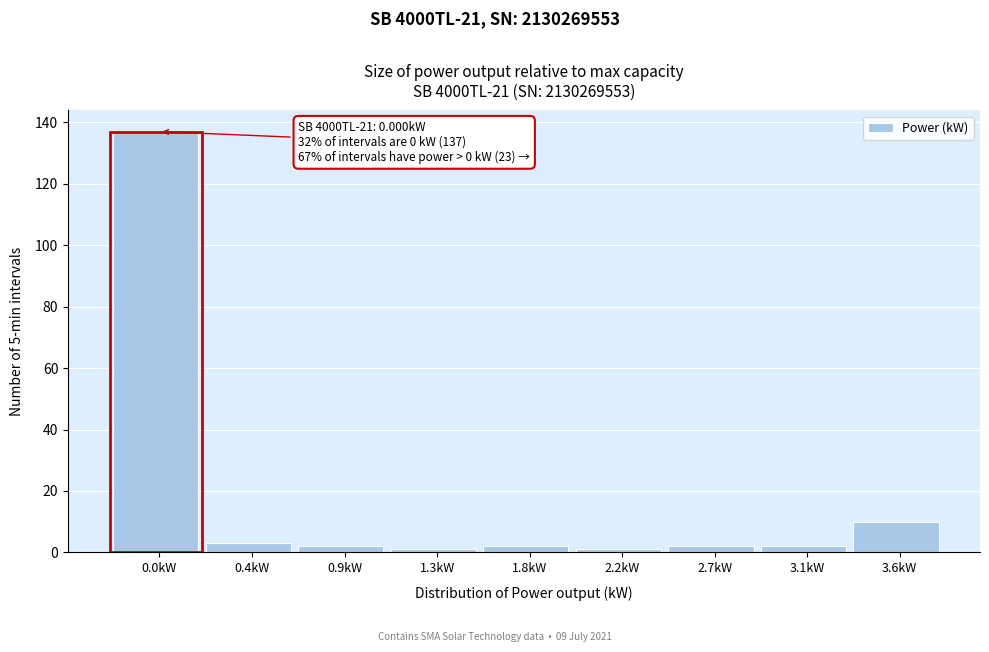

Reading left to right, list all the values displayed in this chart.

137	3	2	1	2	1	2	2	10